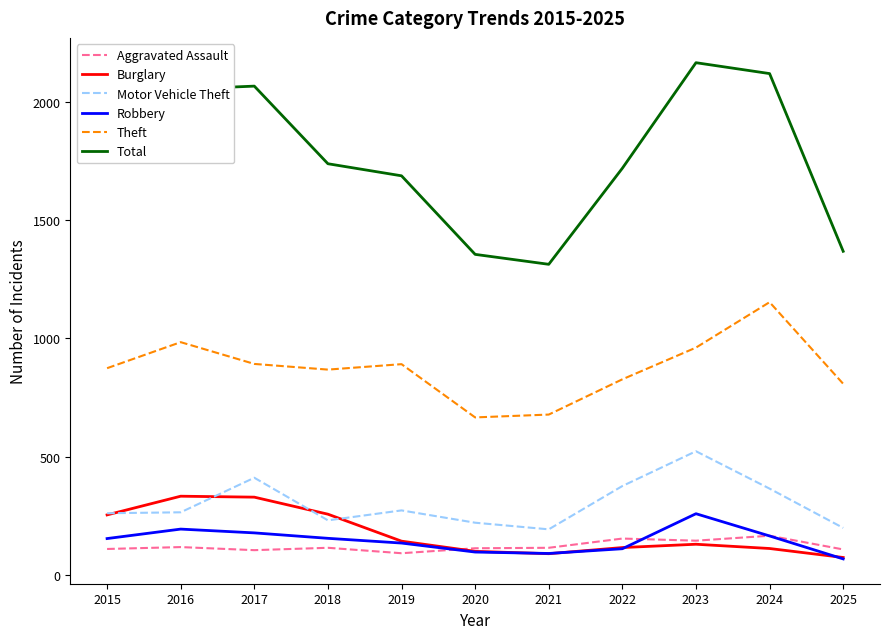

At which label does Motor Vehicle Theft reach its peak?

2023